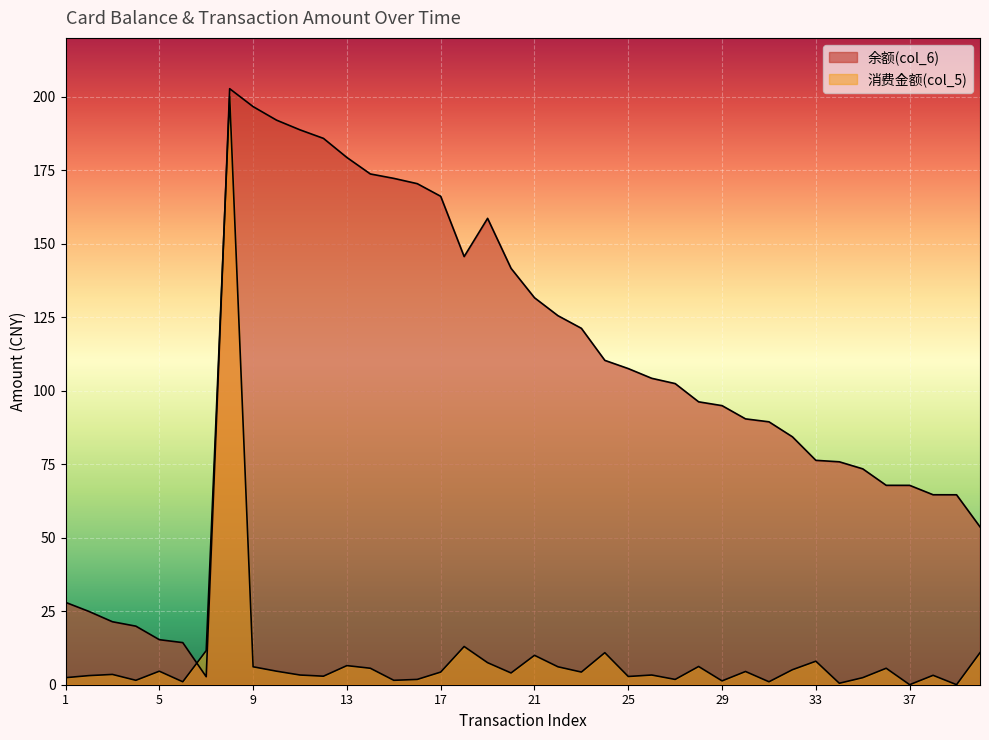

How many interior local valleys does the 消费金额(col_5) series have?

13